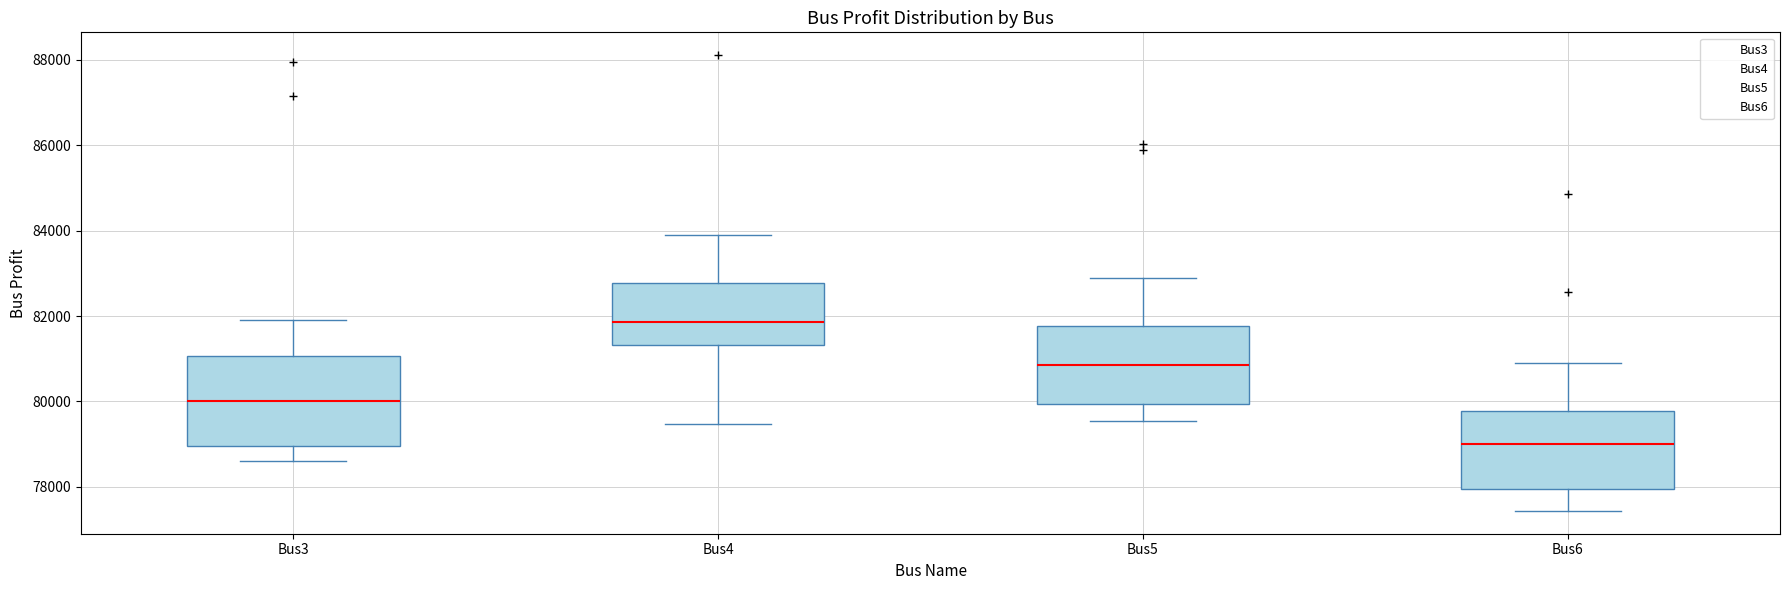

Reading left to right, read every box against the y-axis: the position of its median line, the range the box covers, and the ends of its whiskers. The values are not printed on the chart, so give them approximately, as read against the axis.

Bus3: median 80000, box 79000 to 81000, whiskers 78600 to 82000
Bus4: median 81800, box 81400 to 82800, whiskers 79400 to 84000
Bus5: median 80800, box 80000 to 81800, whiskers 79600 to 83000
Bus6: median 79000, box 78000 to 79800, whiskers 77400 to 81000